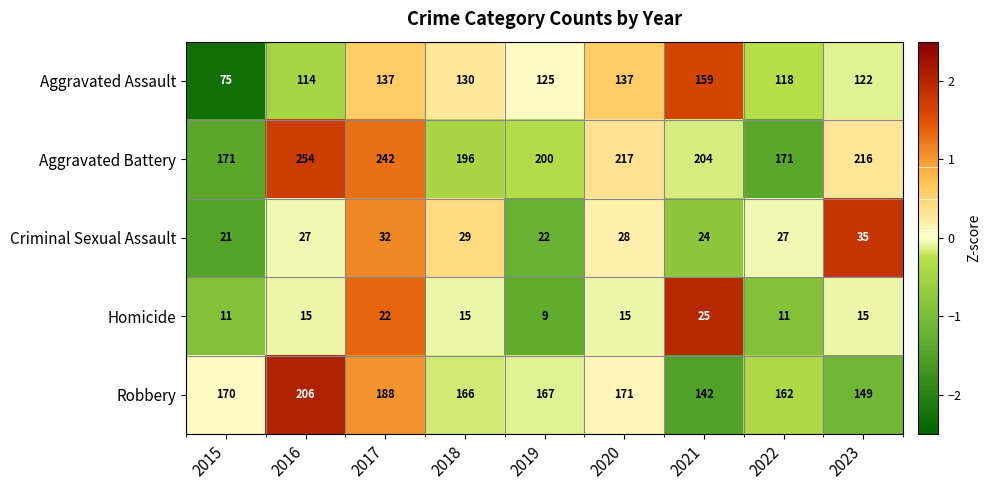

At which category does the chart reach its peak across all series?

2016